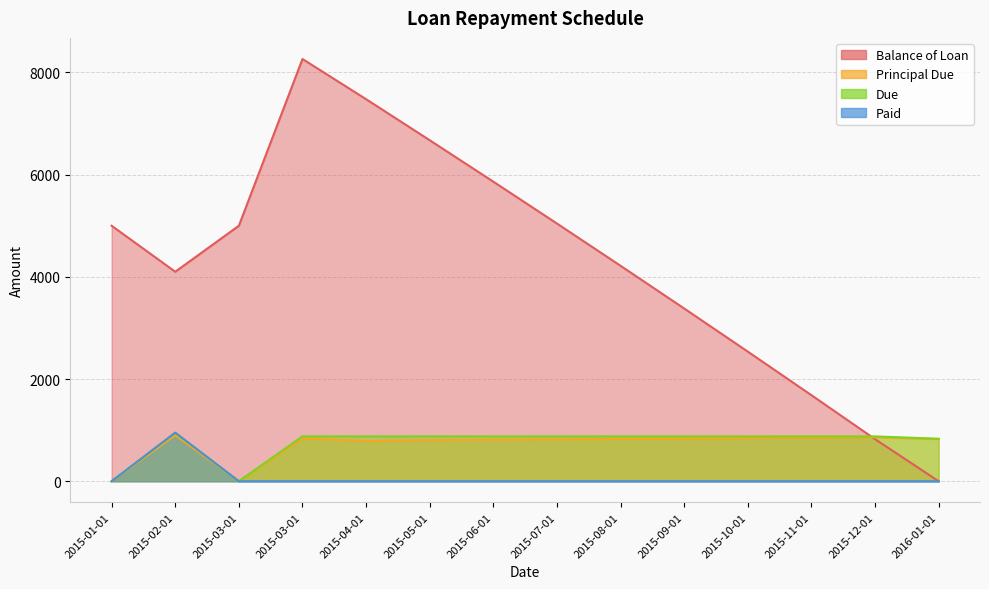

What is the difference between the second highest and second lowest values in the Due series?

877.7